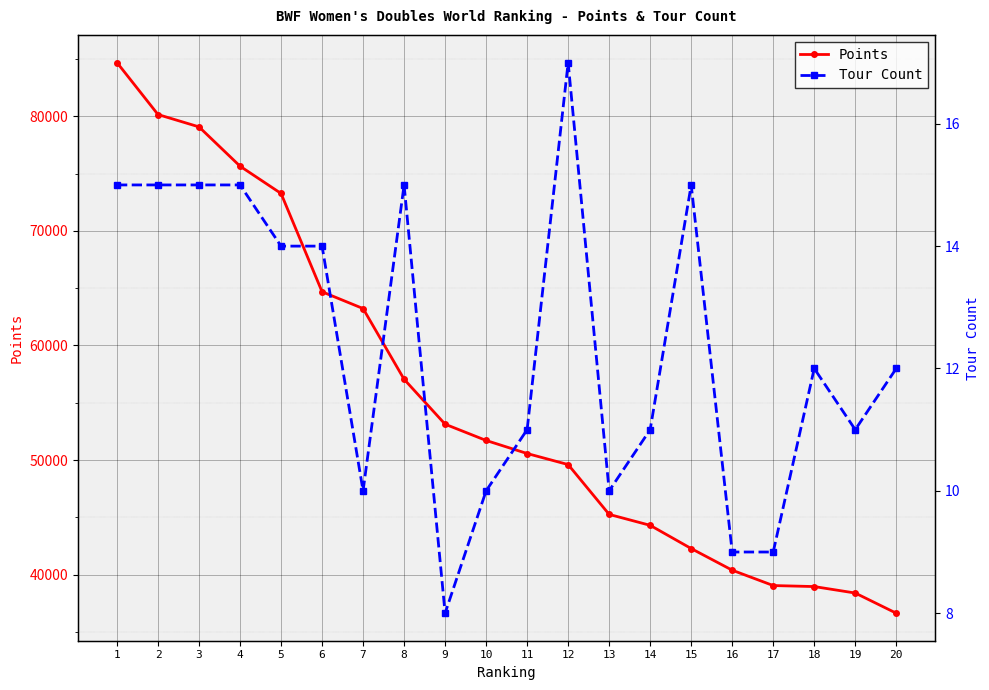

Reading left to right, extract all data points from this chart.

Points: 84681.5	80147.9	79069.9	75643.0	73261.1	64683.6	63219.1	57049.8	53129.0	51710.0	50570.0	49604.6	45257.9	44304.2	42279.0	40390.0	39050.0	38961.4	38396.7	36638.0
Tour Count: 15.0	15.0	15.0	15.0	14.0	14.0	10.0	15.0	8.0	10.0	11.0	17.0	10.0	11.0	15.0	9.0	9.0	12.0	11.0	12.0